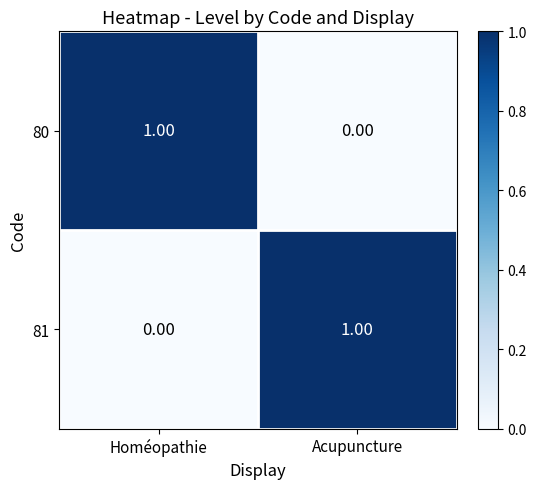

At which label does 80 reach its peak?

Homéopathie